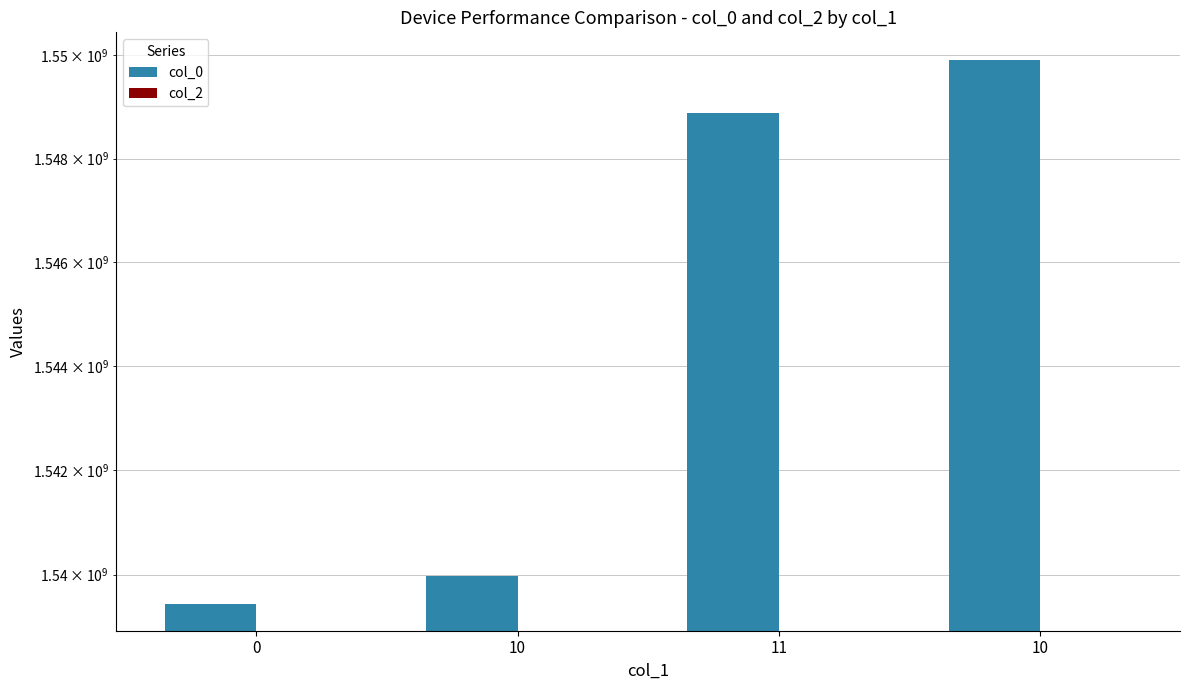

What is the total value across all series at 11?

1548868303